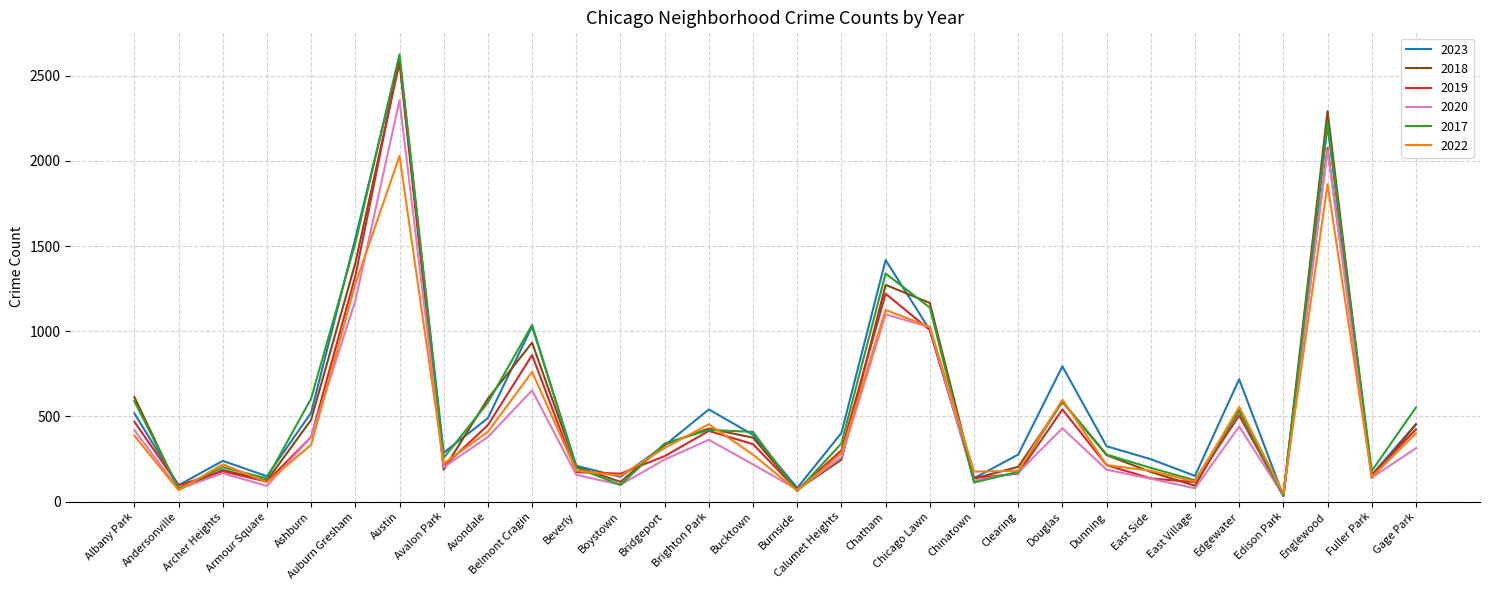

At which label is 2019 closest to 1317?

Auburn Gresham